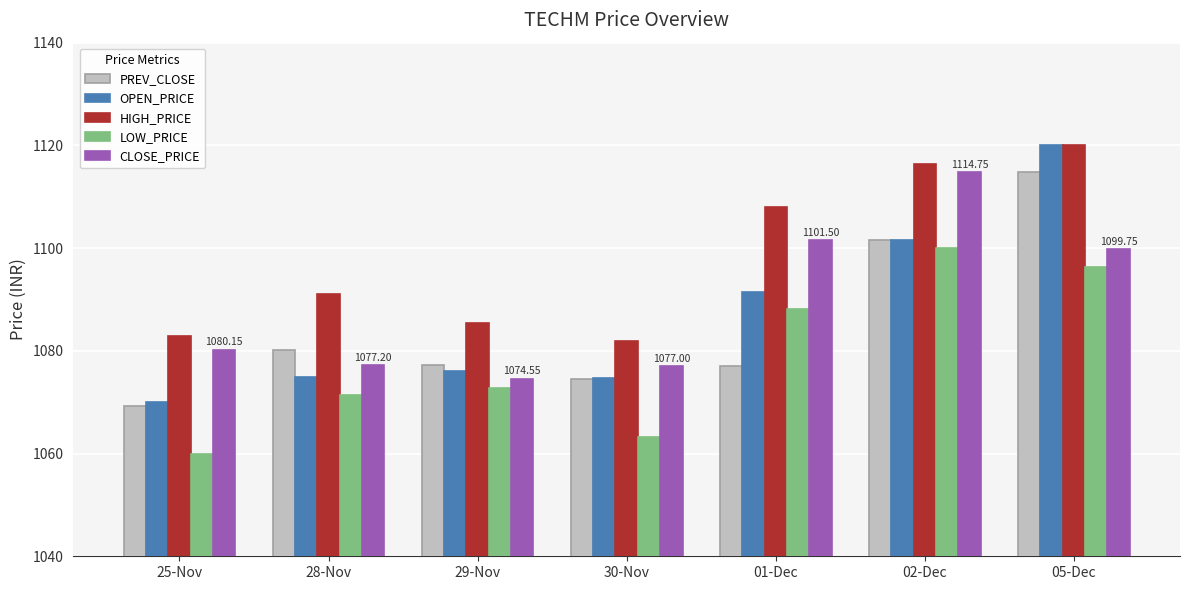

At which category is the sum across all series the highest?

05-Dec